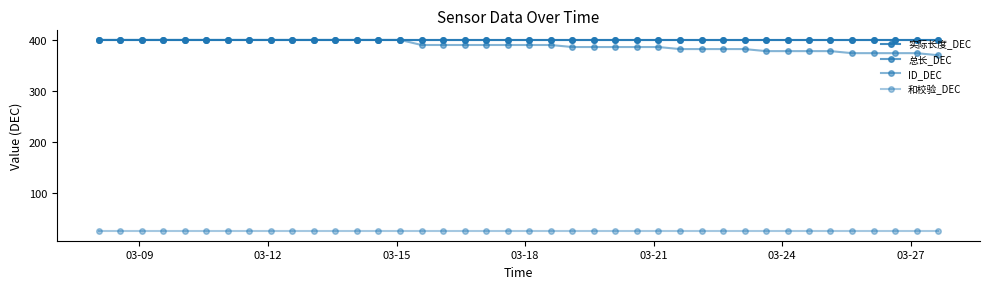

What is the maximum value shown in the chart?

400